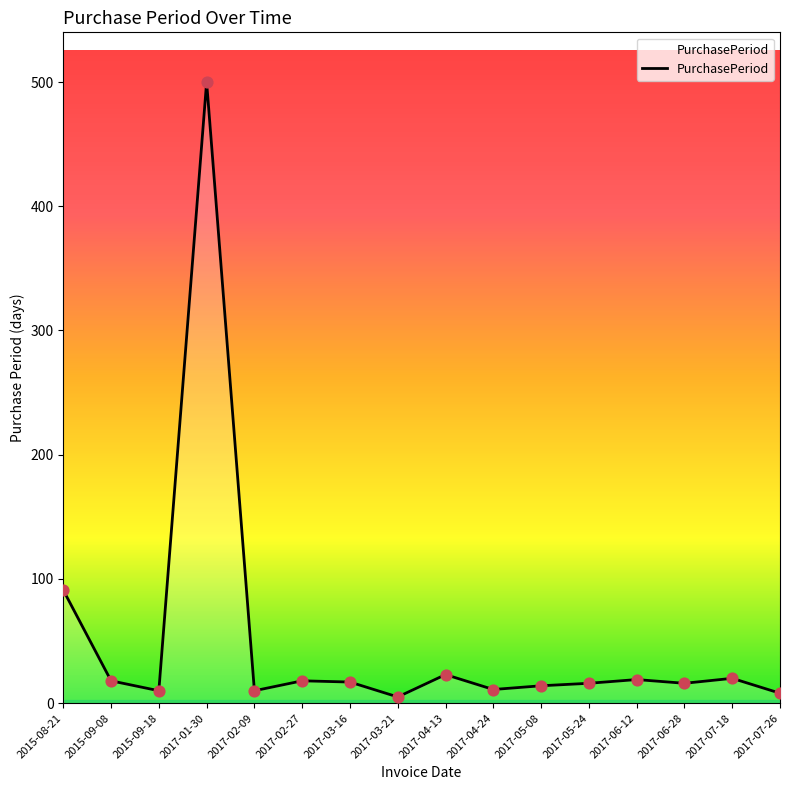

Which has a higher value, 2017-01-30 or 2015-08-21?

2017-01-30